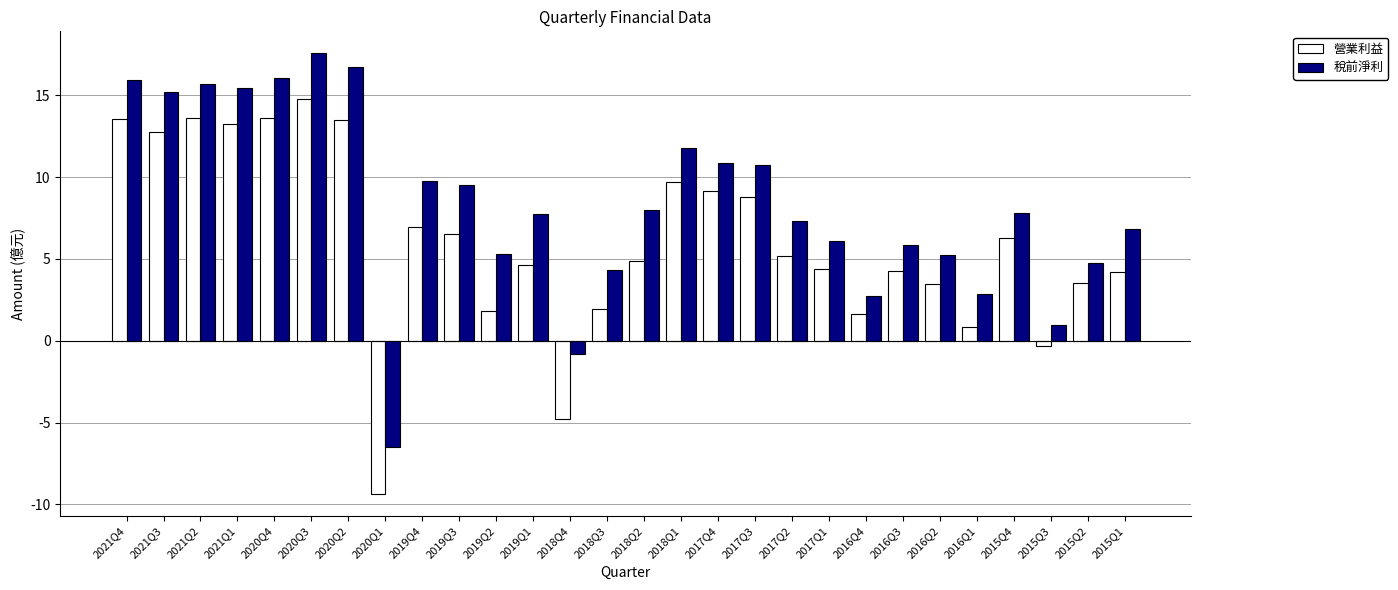

The 稅前淨利 series shows 7.3 at 2017Q2. True or false?

True